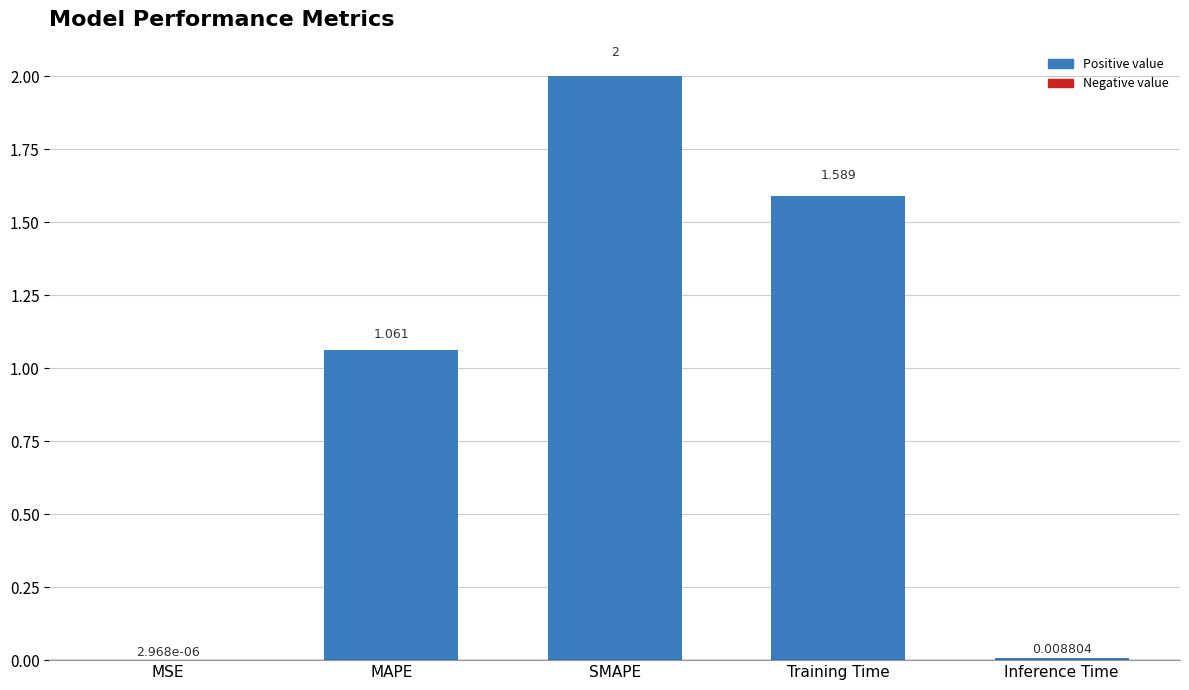

At which category does the chart reach its peak across all series?

SMAPE